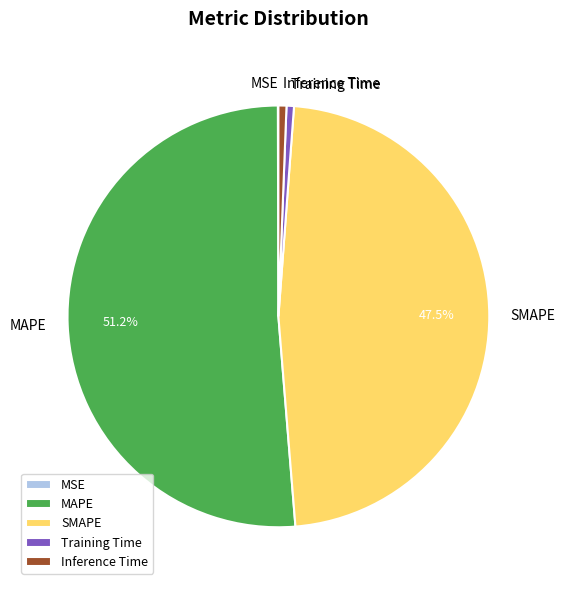

Is there a majority slice in this chart?

Yes